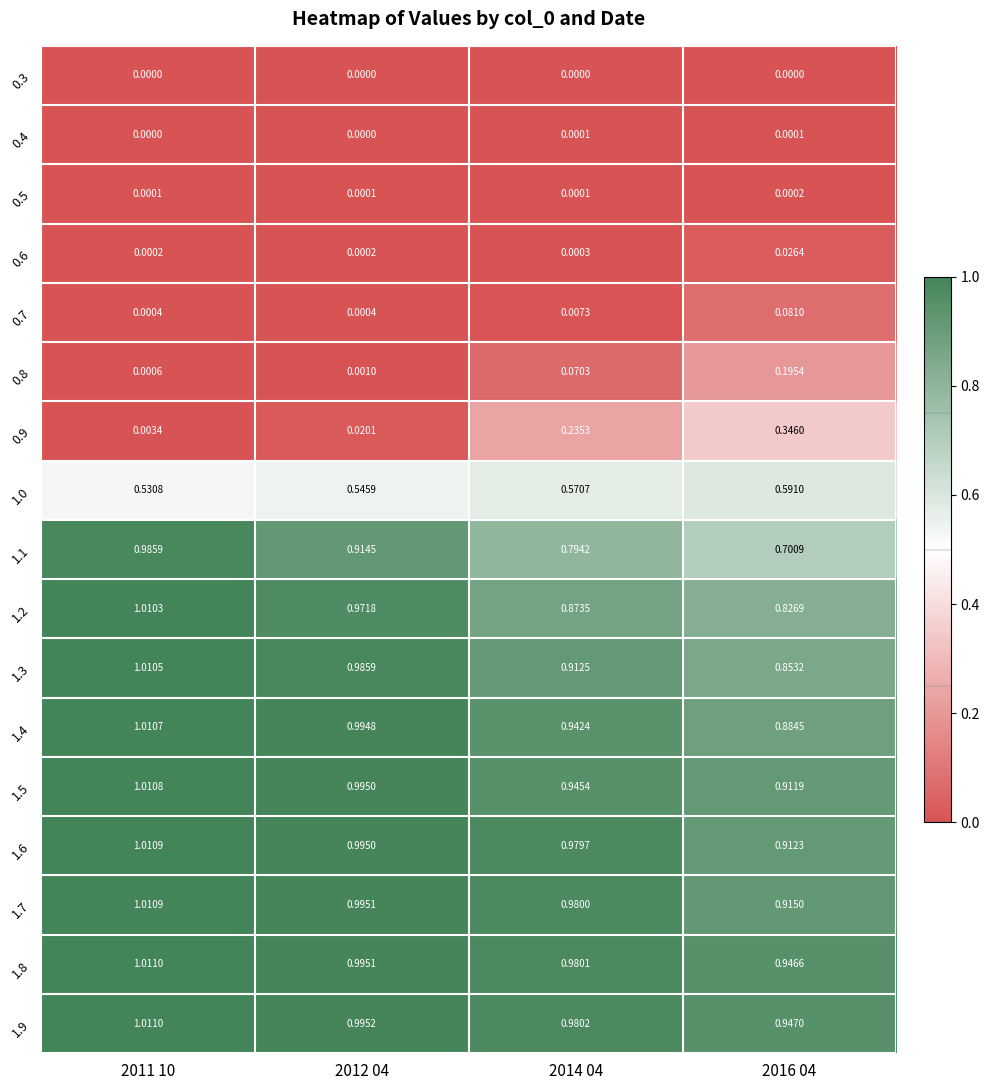

Is the value of 1.7 at 2012 04 greater than the value of 0.8 at 2014 04?

Yes